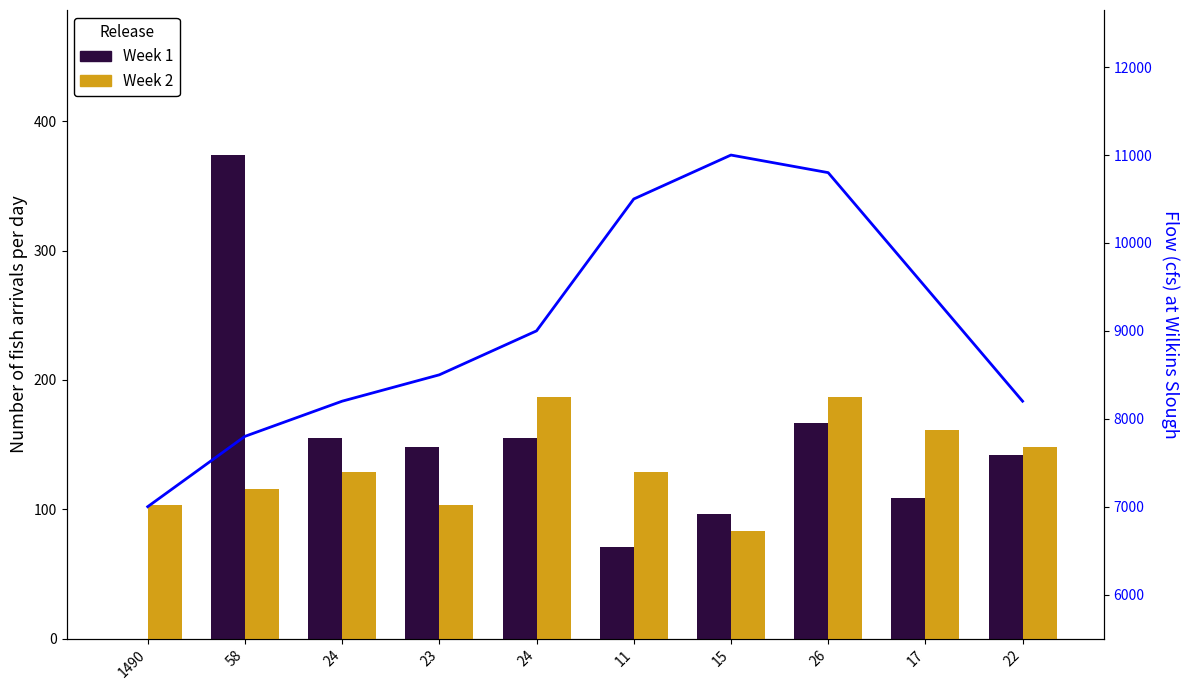

Read the Week 1 value at 58, to the nearest 50.

350